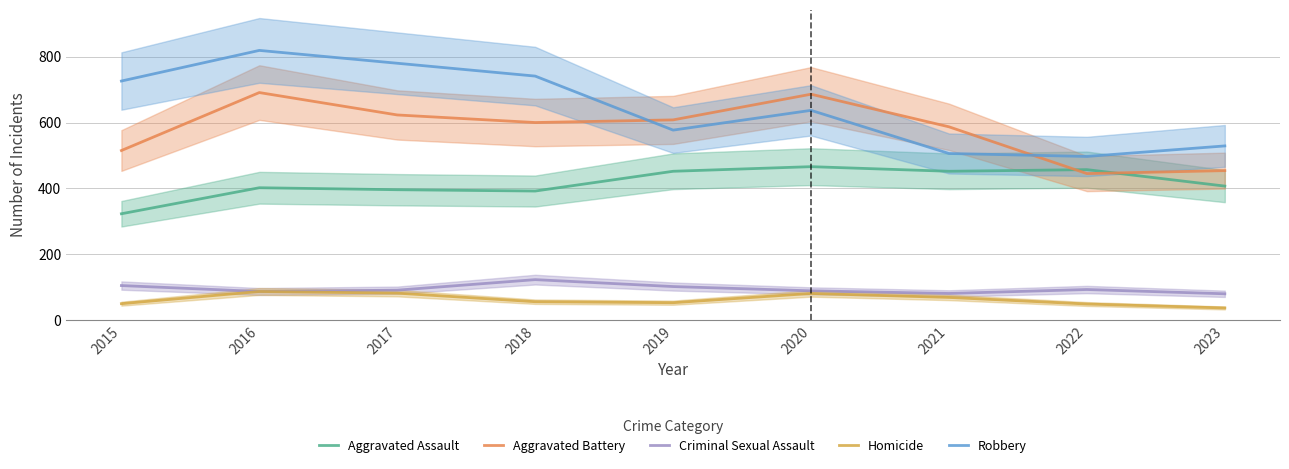

Which category has the highest value in the Criminal Sexual Assault series?

2018